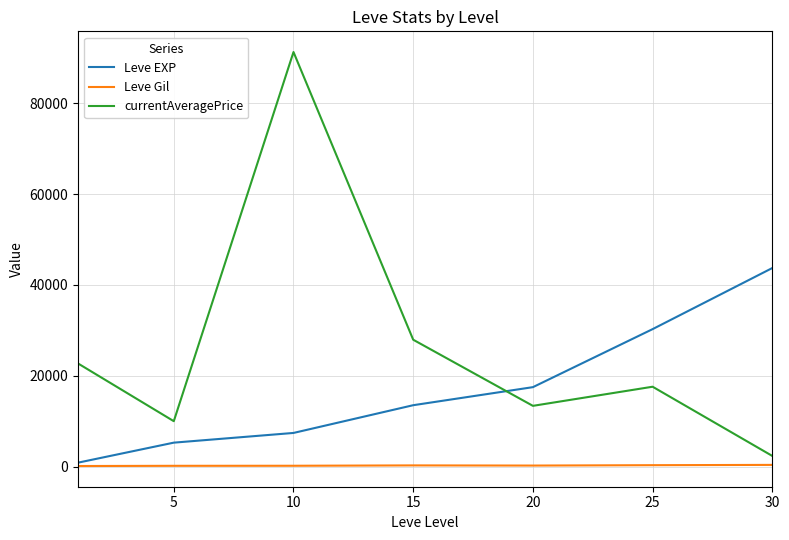

Which series has the largest total across all categories?

currentAveragePrice